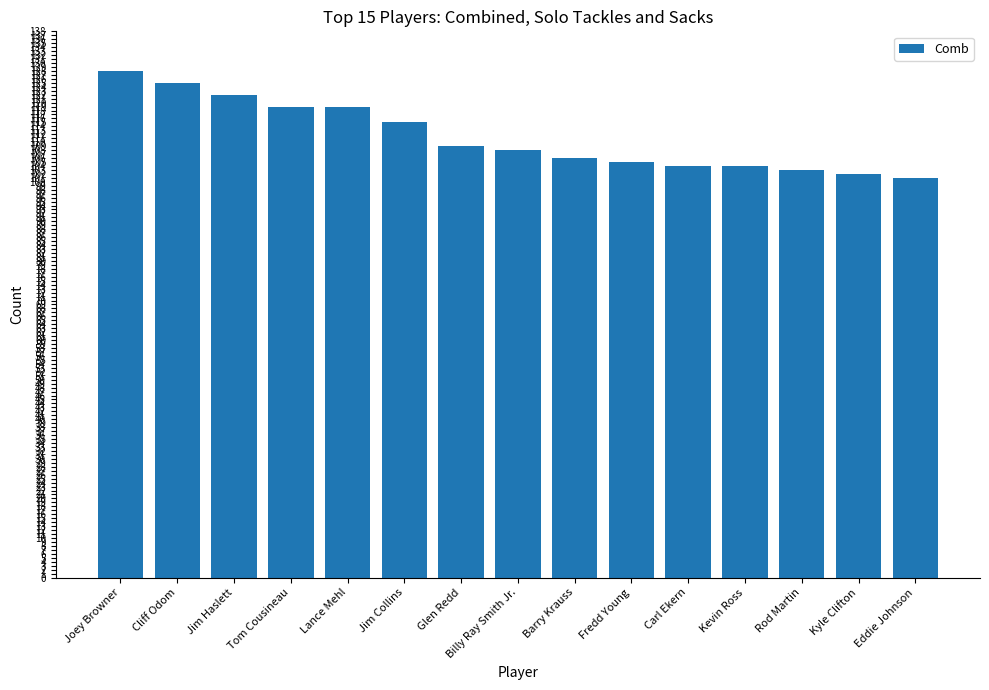

How many data points does each series have?

15